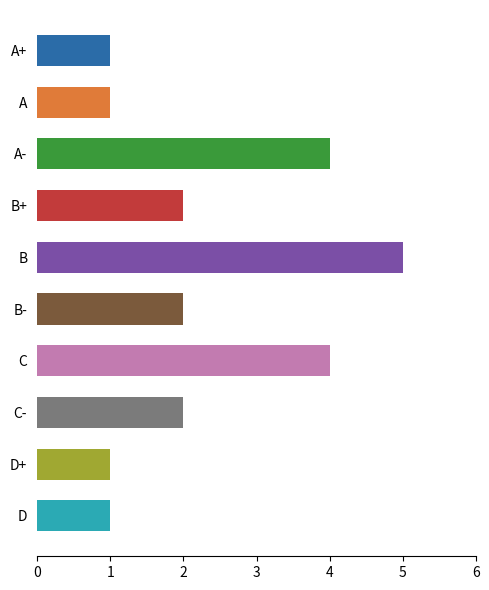

What is the label of the 2nd bar from the bottom?

D+